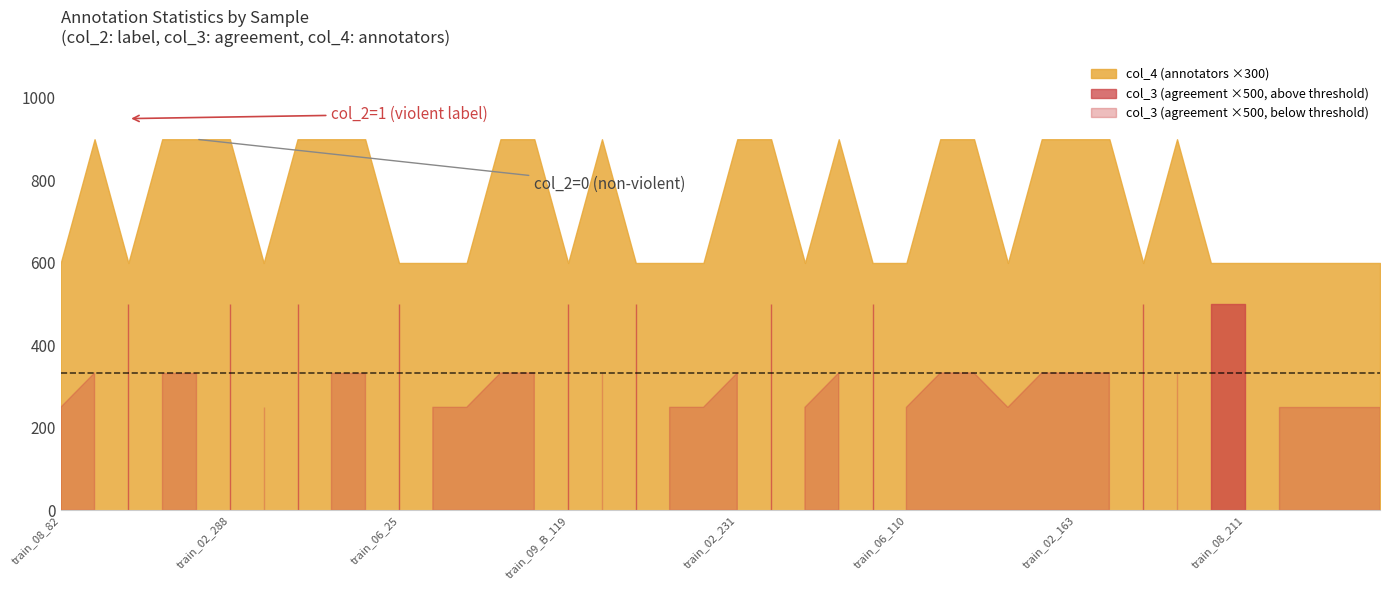

True or false: col_3 (agreement) has a value of 1.0 at train_03_109.

True